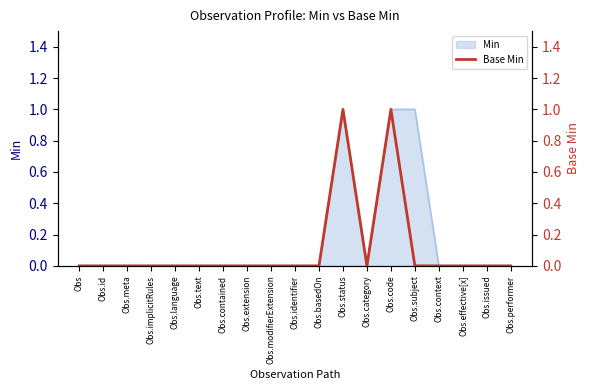

True or false: Min has a value of 0 at Obs.context.

True